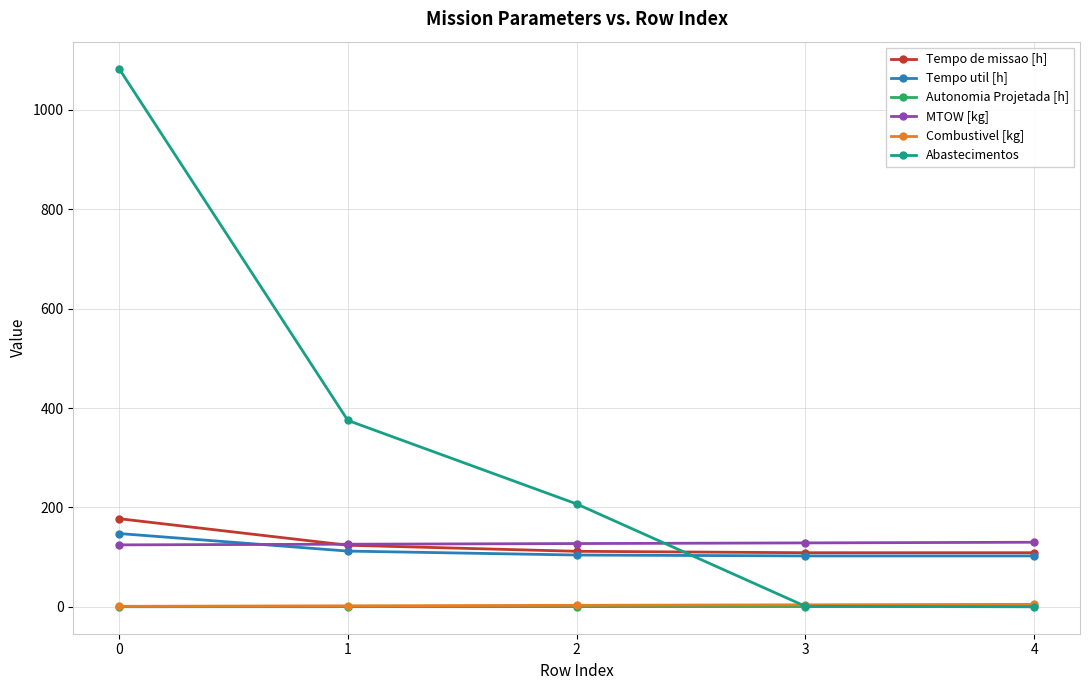

True or false: Abastecimentos has more than 1 points higher than both neighbors.

False